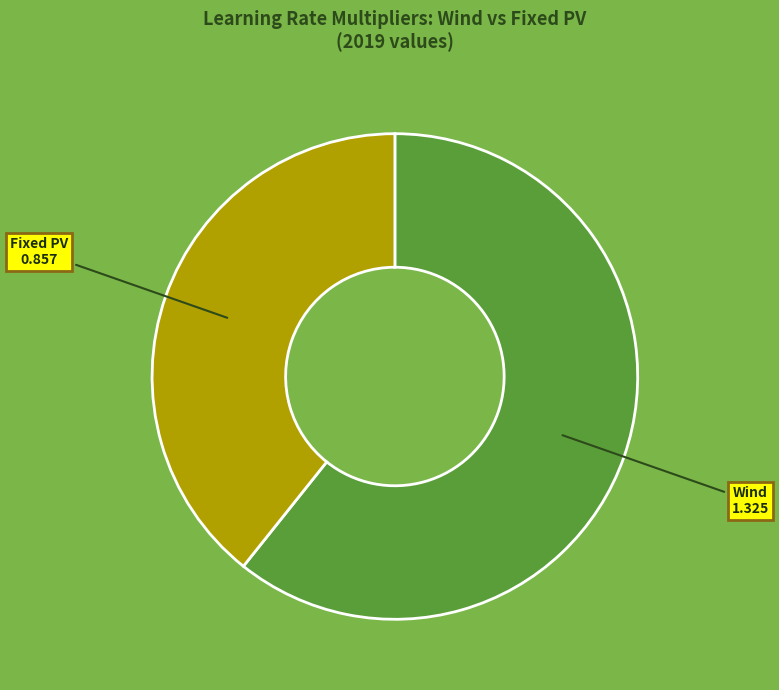

Between Fixed PV and Wind, which is larger?

Wind